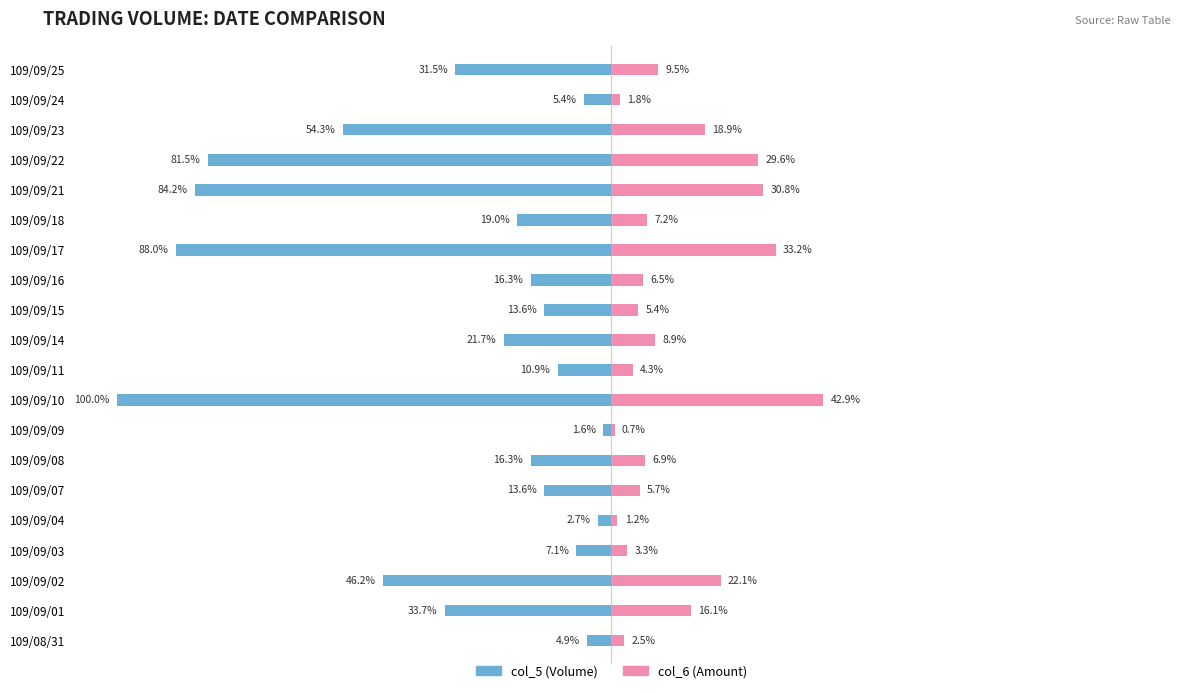

What is the value of the col_5 (Volume) bar at the 6th from the left?

-13.6